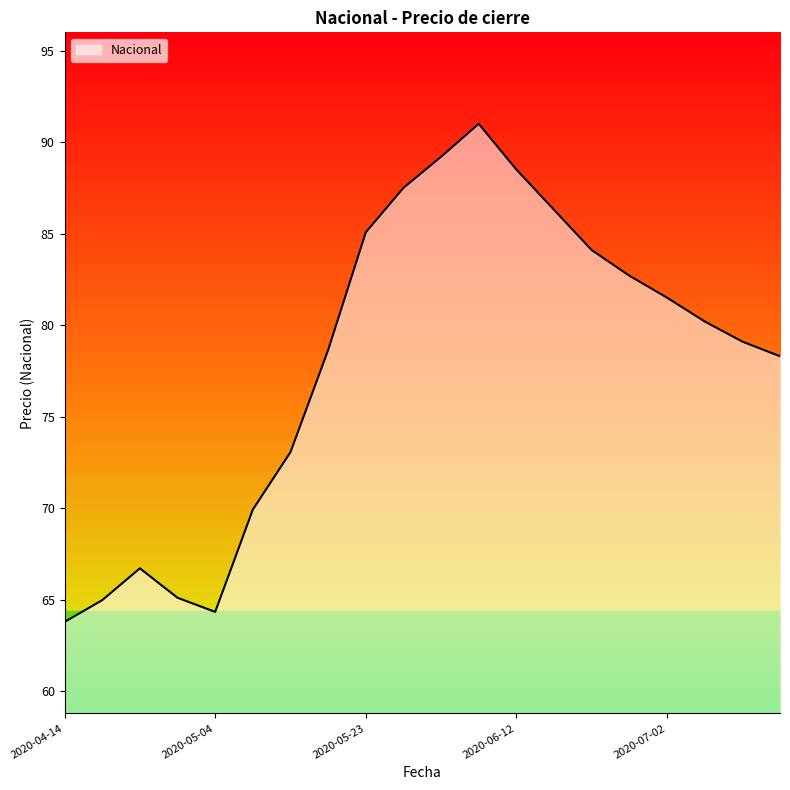

What is the maximum value shown in the chart?

91.0